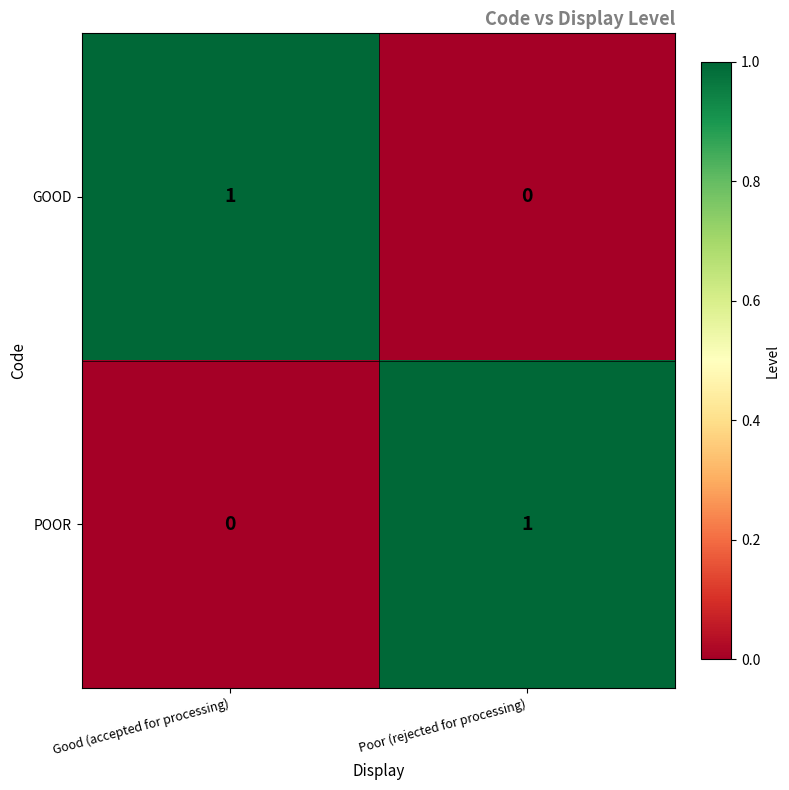

Where is POOR nearest to the value 0?

Good (accepted for processing)